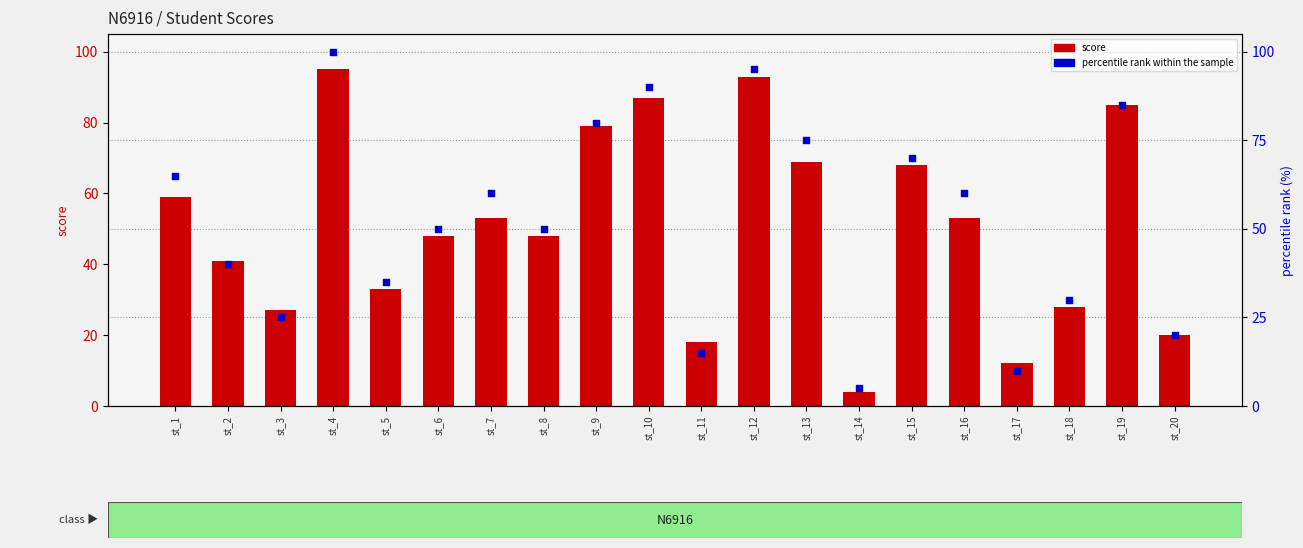

What are all the series names shown in the legend?

score, percentile rank within the sample